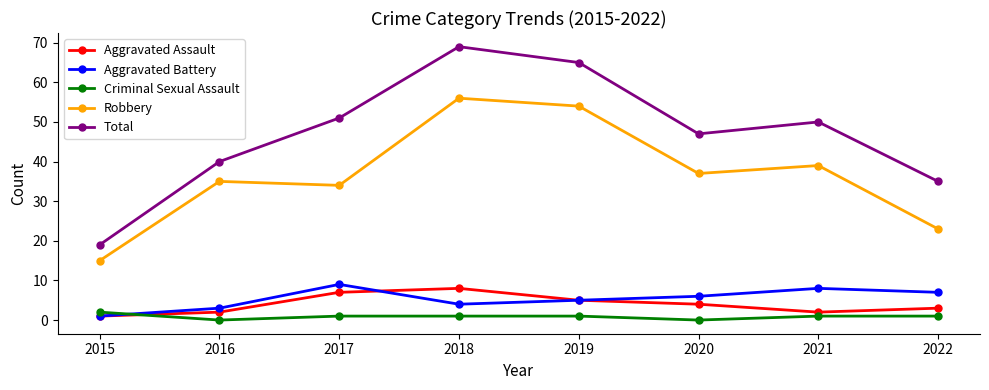

What is the total value across all series at 2018?

138